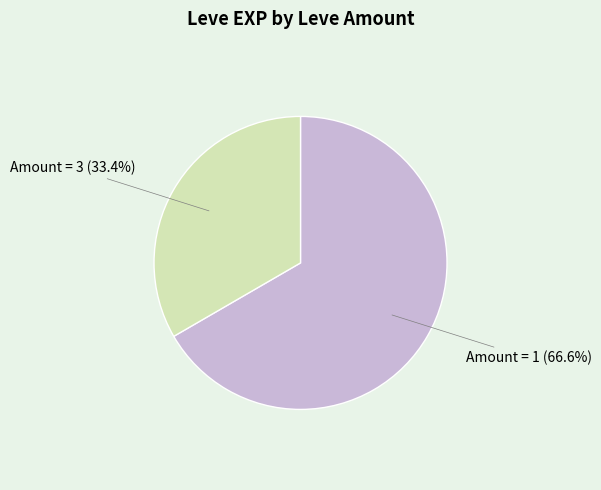

To the nearest percent, what is the average slice percentage?

50%